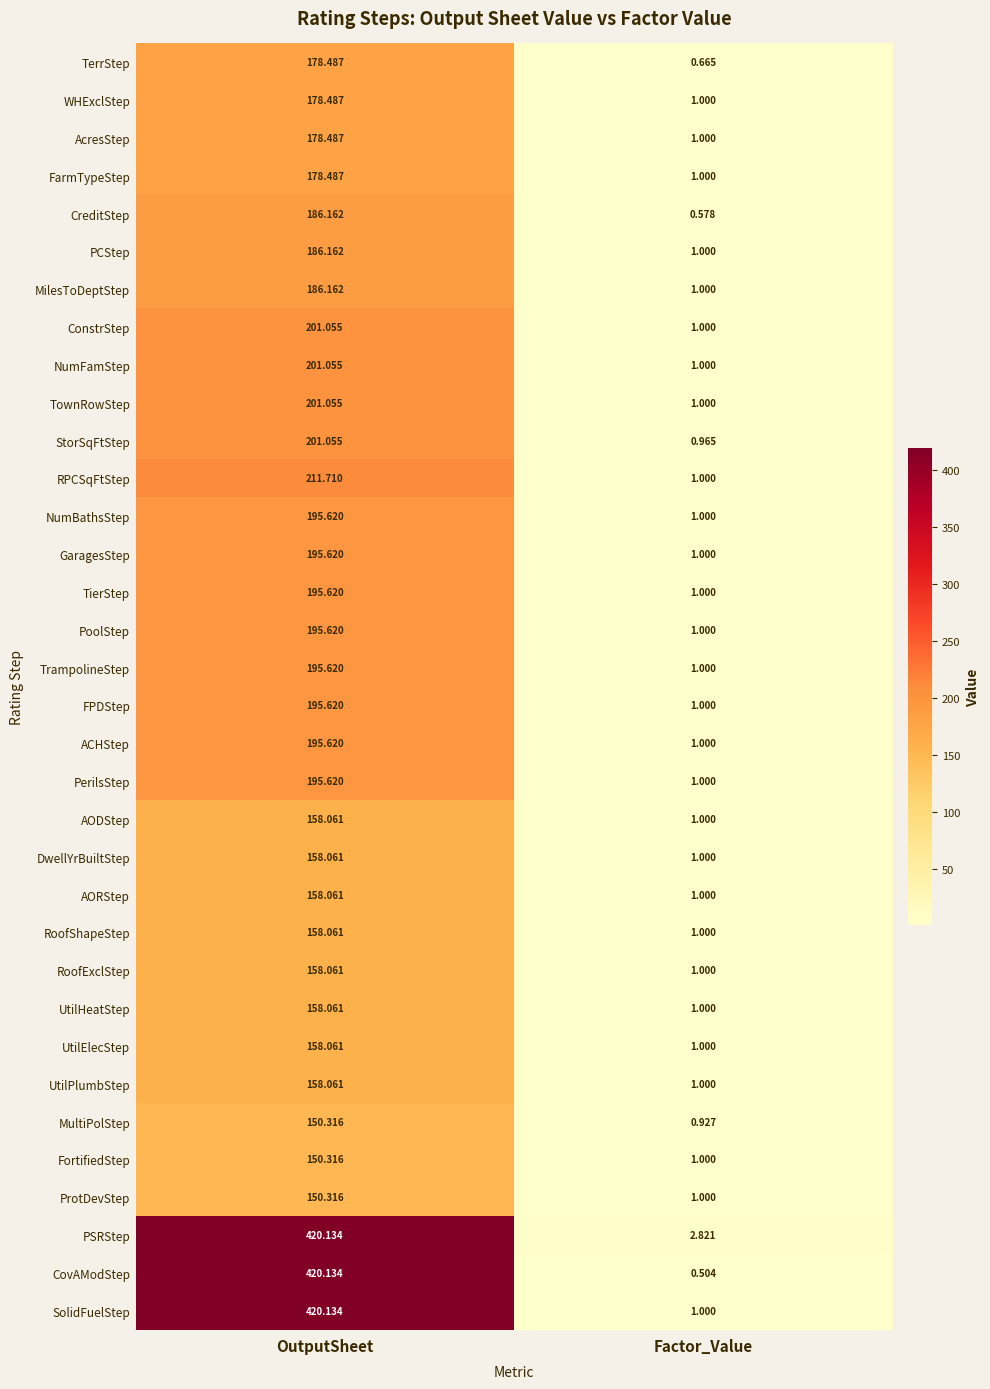

List the labels in order of NumBathsStep value, smallest first.

Factor_Value, OutputSheet